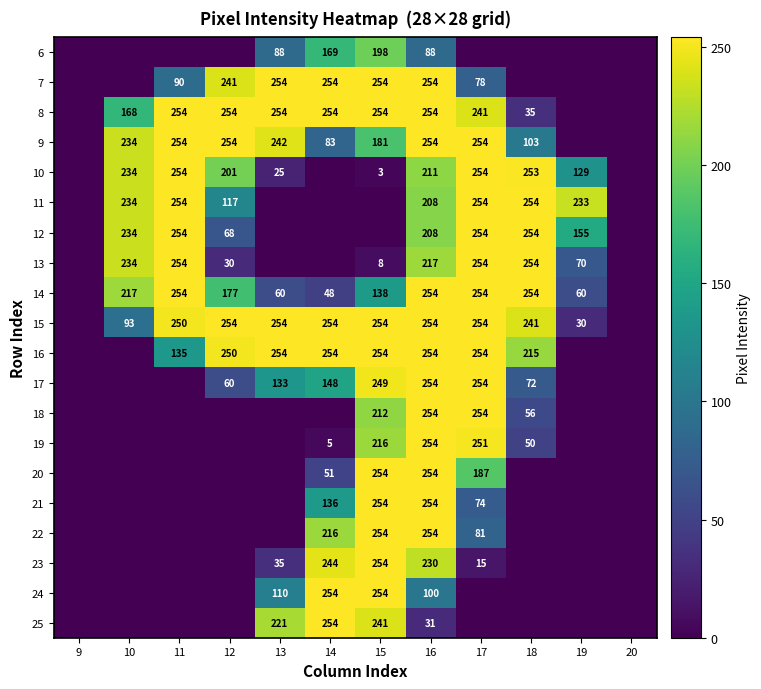

The value of 23 at 13 is 10. True or false?

False